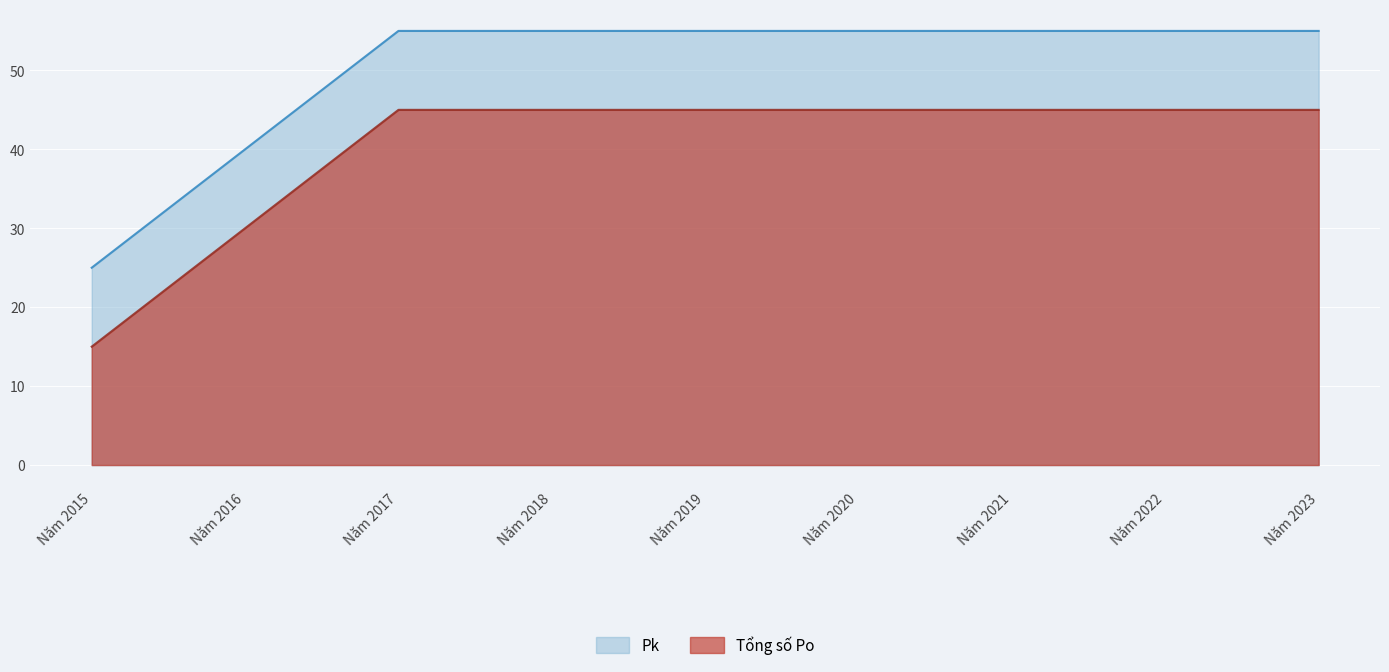

At how many categories does at least one series exceed 44?

7